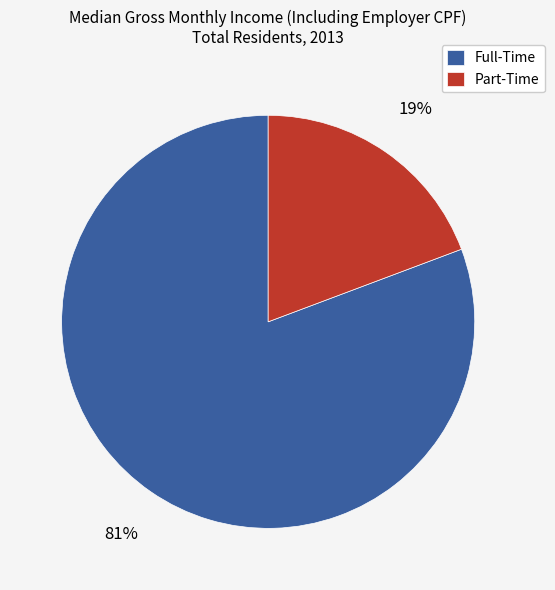

True or false: Part-Time accounts for 19% of the total.

True